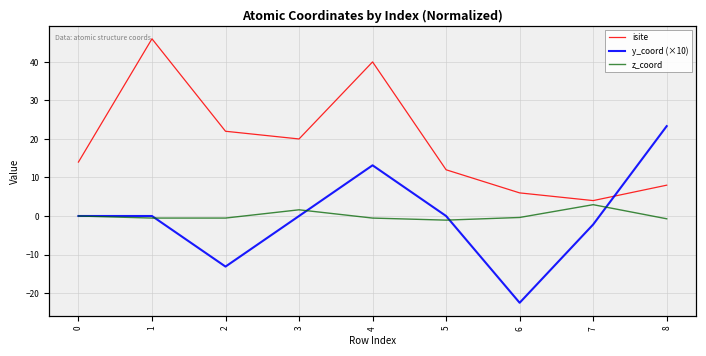

Is the value of y_coord (×10) at 6 greater than the value of z_coord at 8?

No